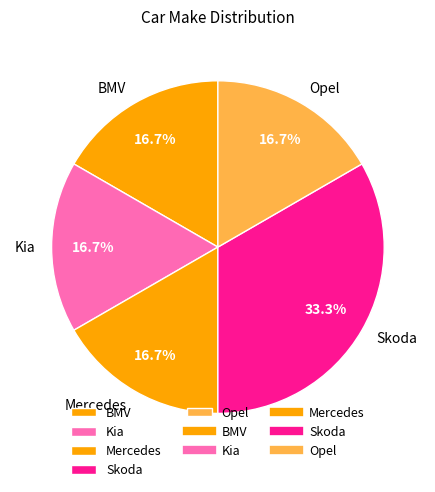

Does Mercedes account for over 50% of the chart?

No